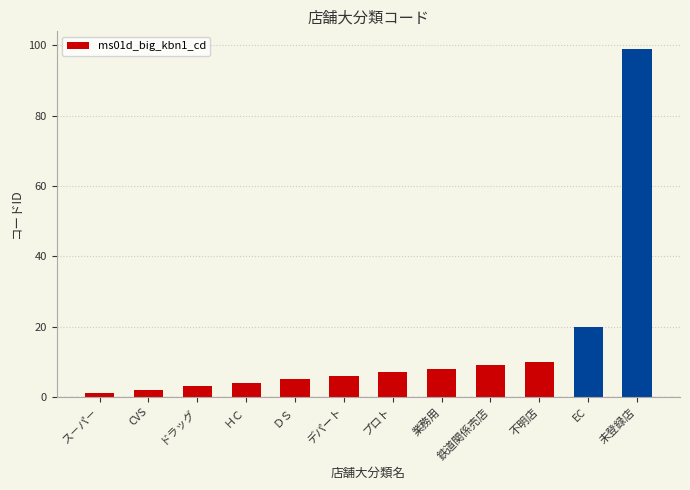

Are the bars horizontal?

No